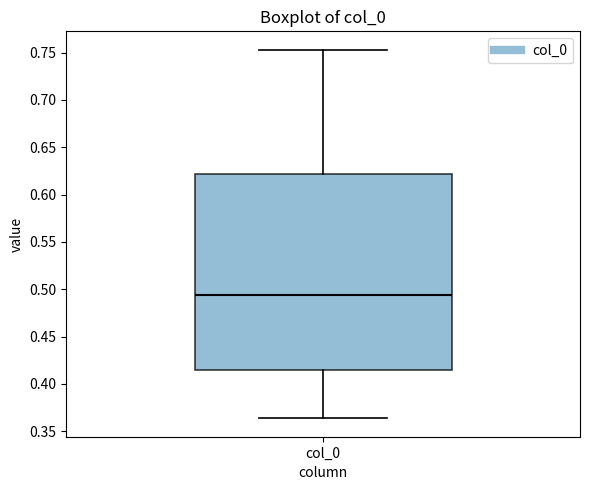

Where does the lower whisker of the box for col_0 end on the y-axis? The values are not printed on the chart, so give them approximately, as read against the axis.

0.365